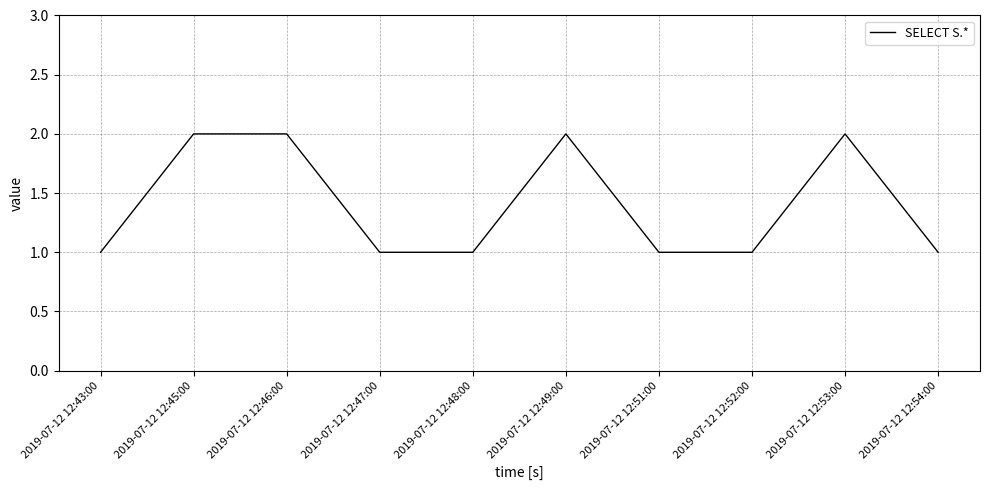

Reading left to right, list all the values displayed in this chart.

1	2	2	1	1	2	1	1	2	1